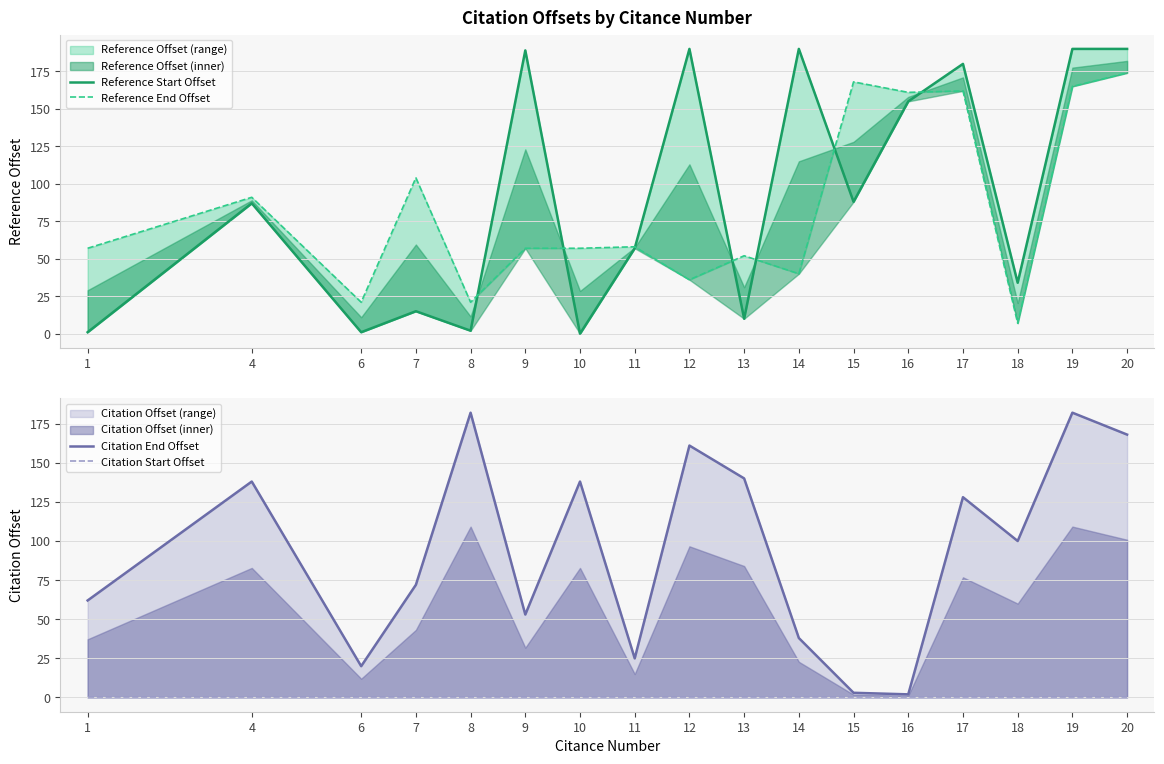

Rank the categories by Citation End Offset value from highest to lowest.

8, 19, 20, 12, 13, 4, 10, 17, 18, 7, 1, 9, 14, 11, 6, 15, 16